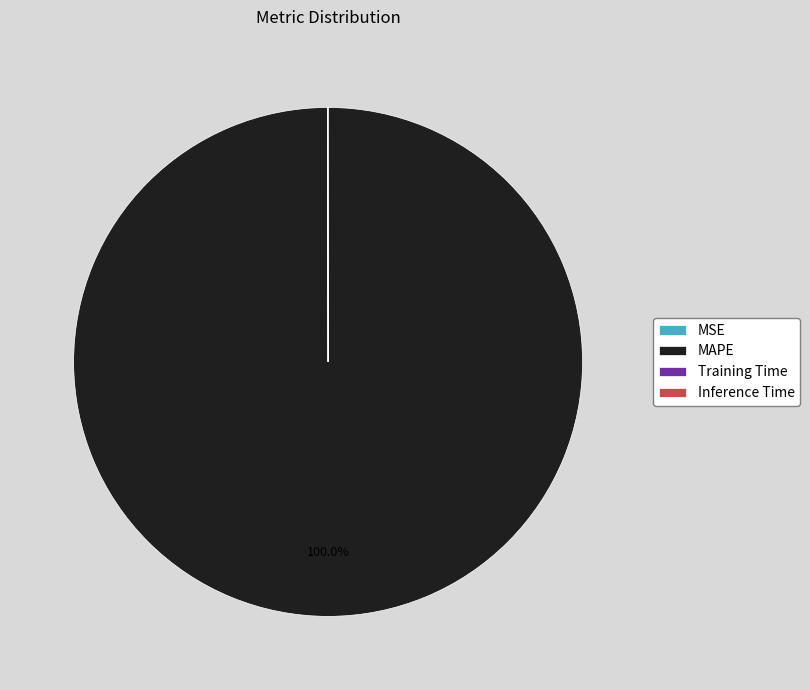

Does any single category account for the majority?

Yes